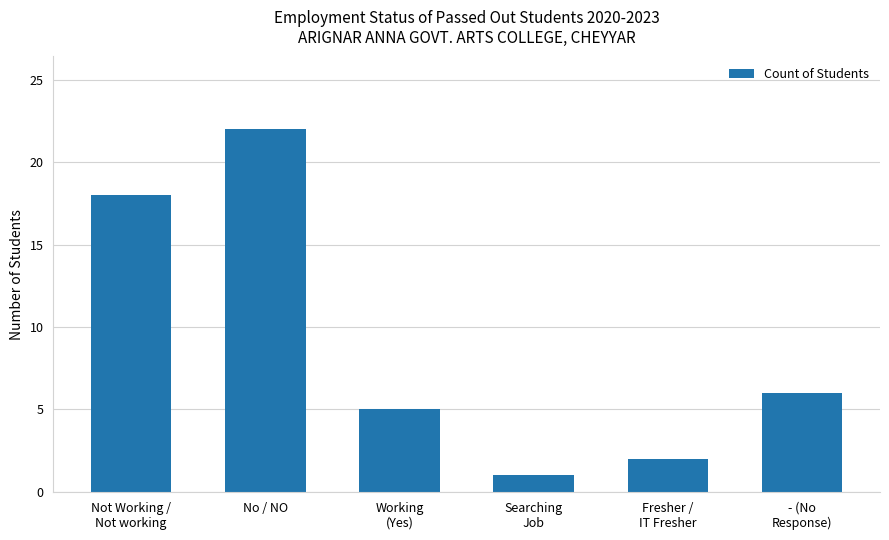

Where is the data nearest to the value 11?

- (No
Response)